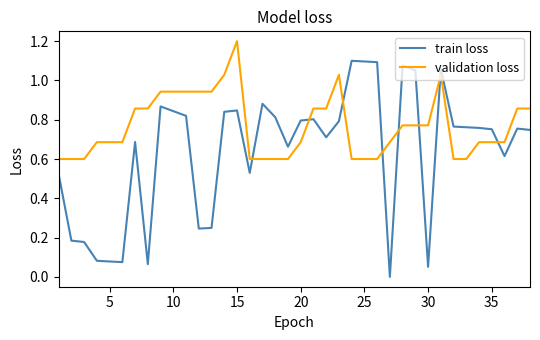

List the series in order of their peak value, lowest first.

train loss, validation loss